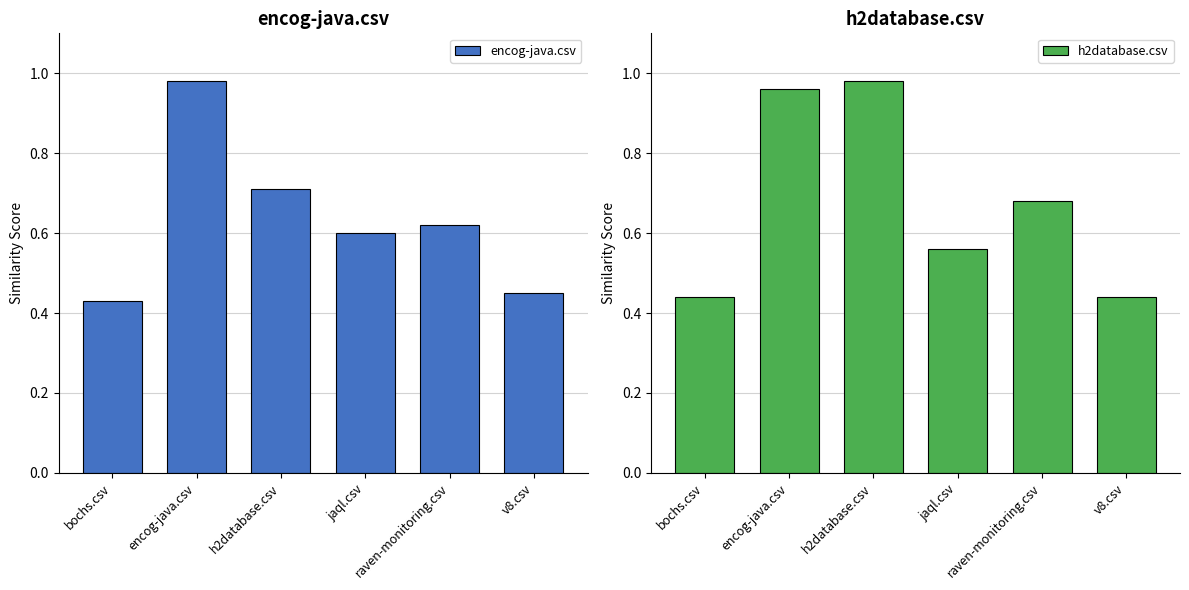

What is the label of the 3rd bar from the right?

jaql.csv